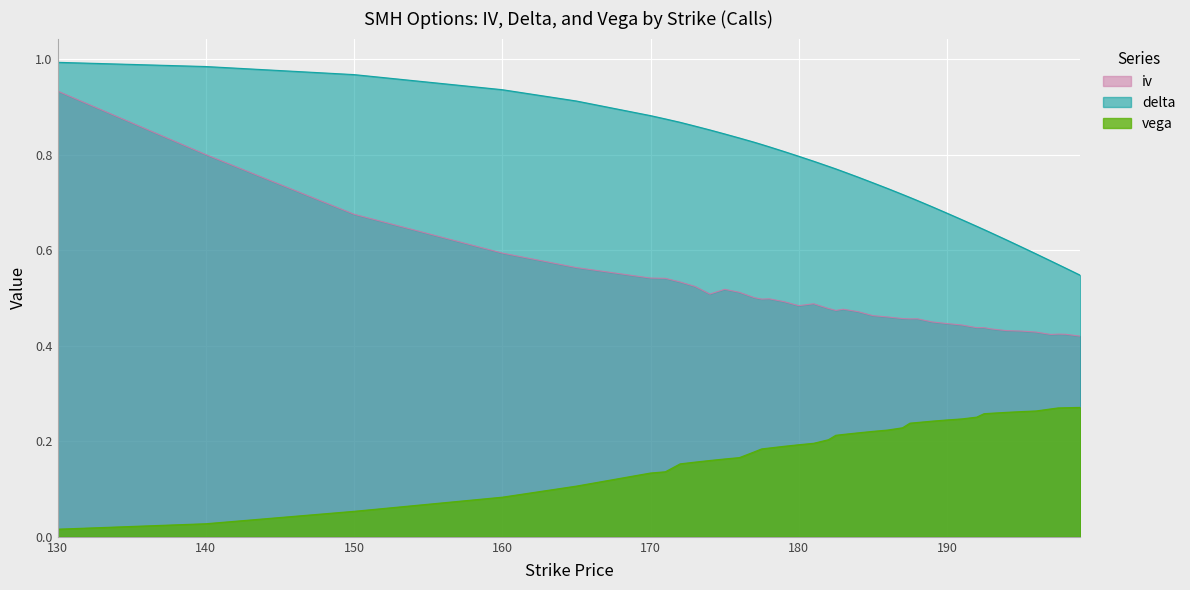

Which category has the highest value in the iv series?

130